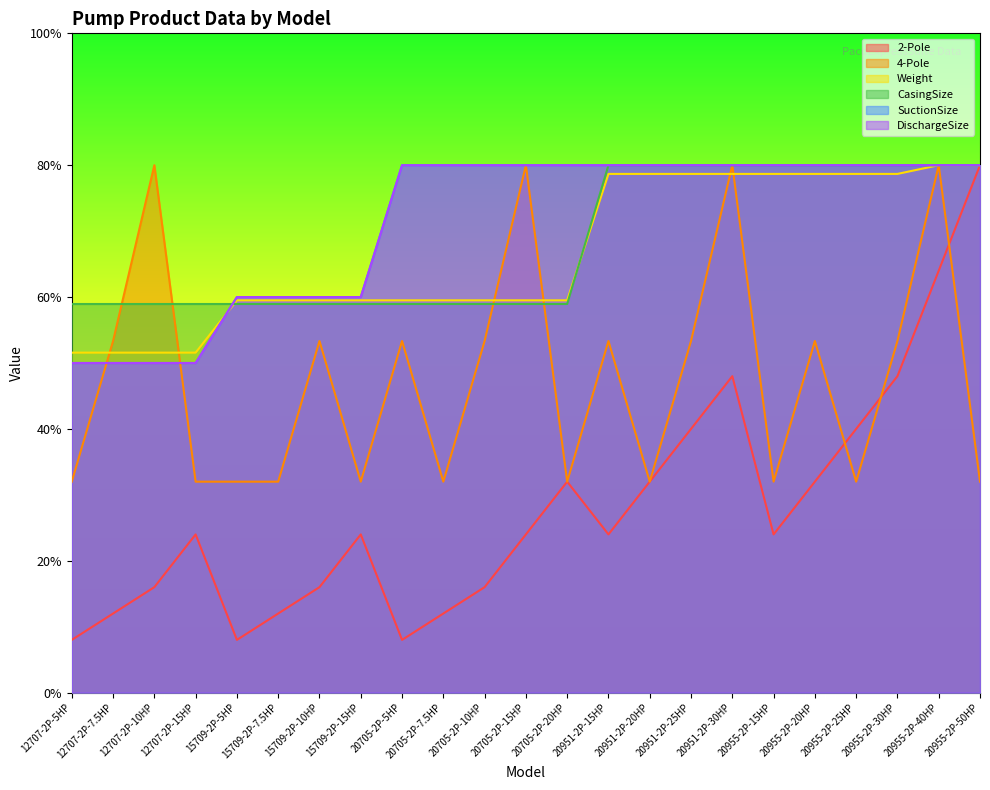

Which has a higher value, 20951-2P-25HP or 20951-2P-30HP?

20951-2P-30HP